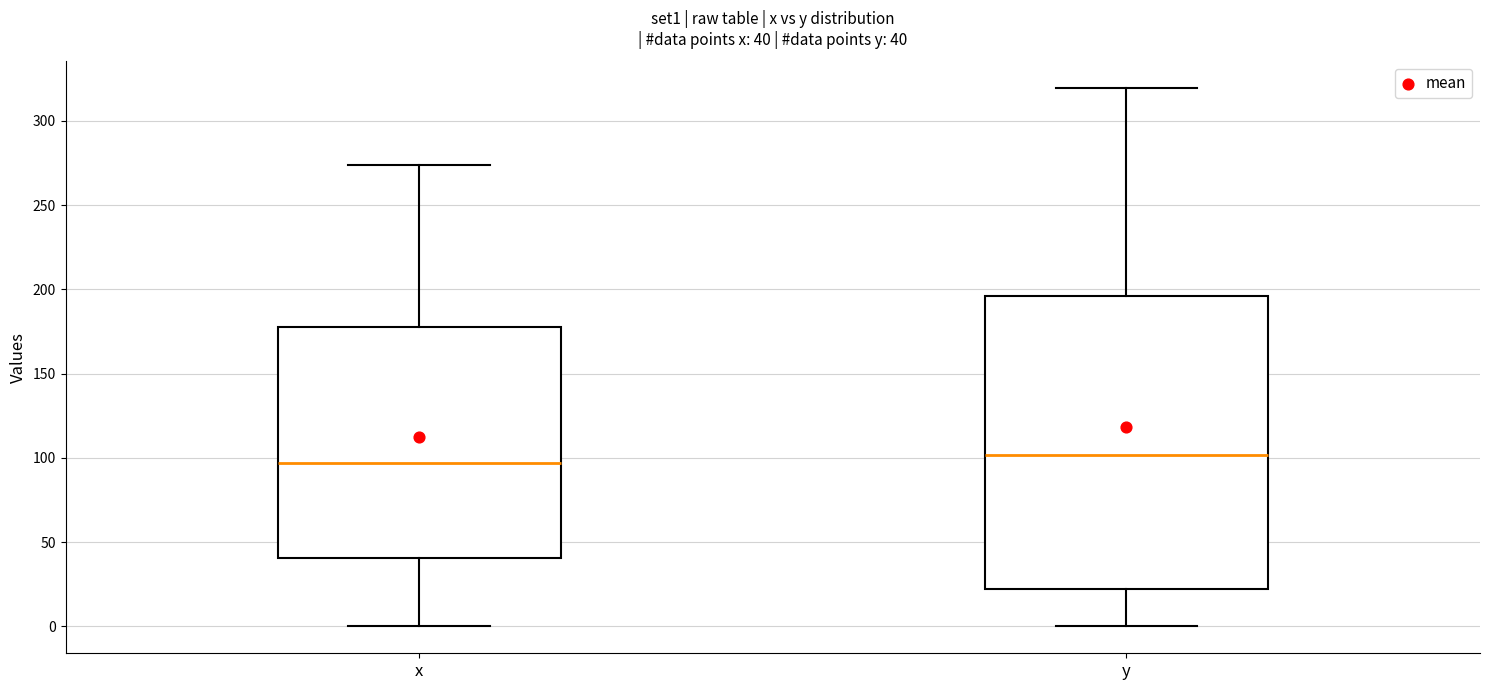

Comparing the boxes themselves (not the whiskers), which one is the tallest?

y